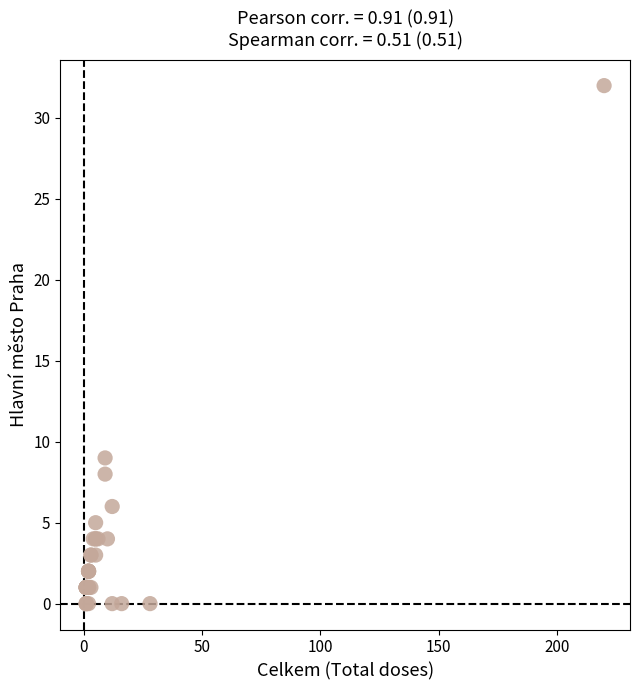

What Y value in the scatter plot is closest to 16?

9